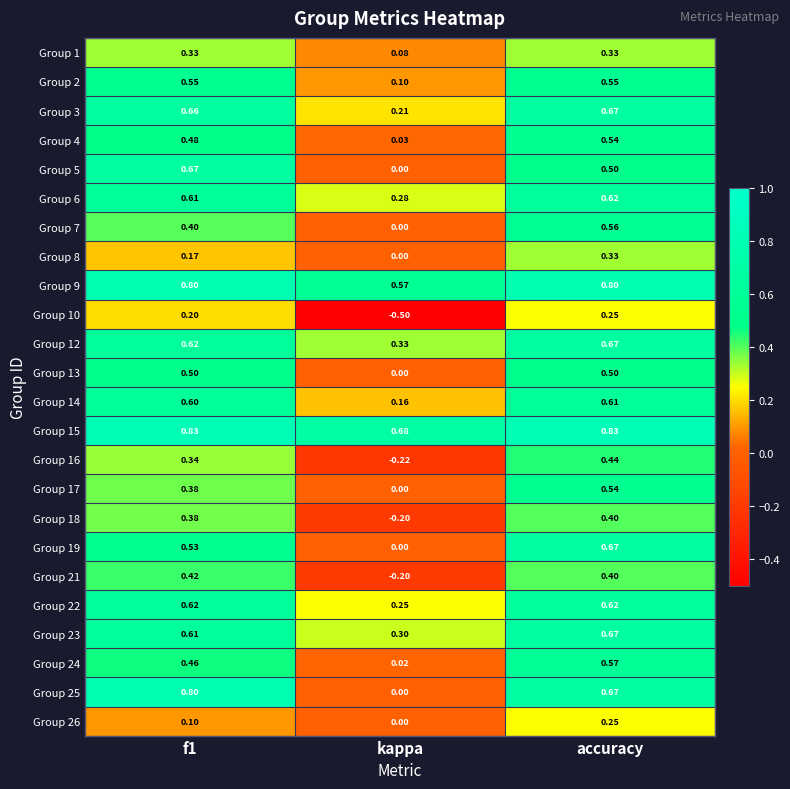

Where is Group 13 nearest to the value 0?

kappa